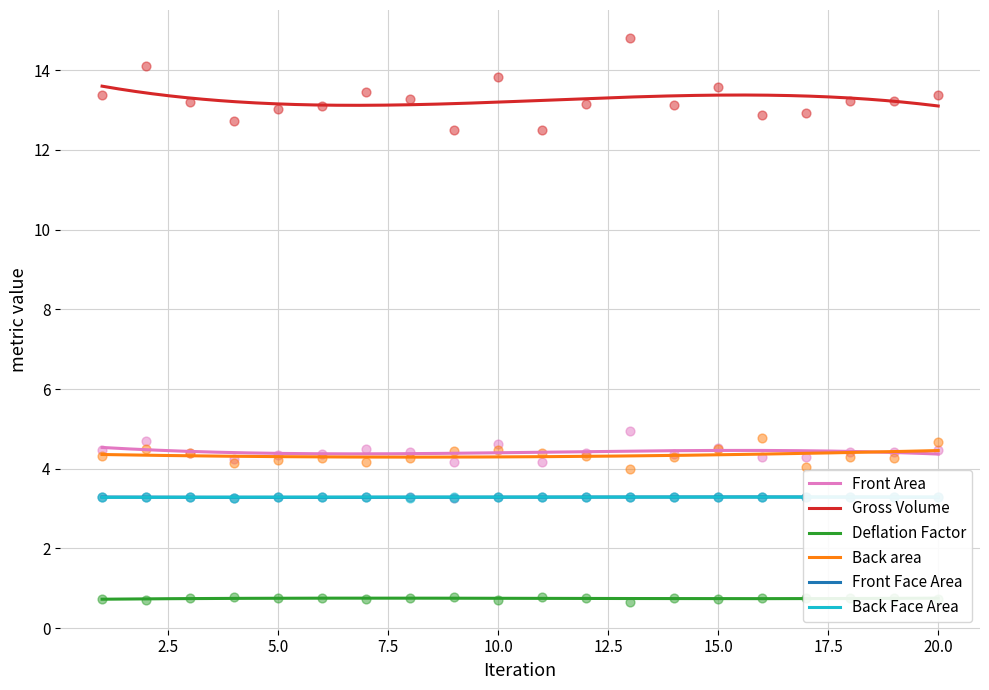

At which category is the sum across all series the highest?

13